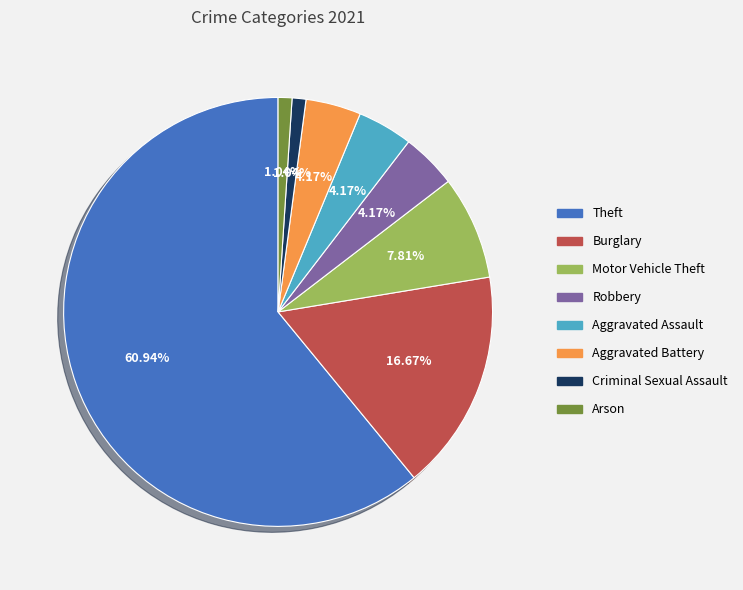

Does Robbery represent more than half of the total?

No